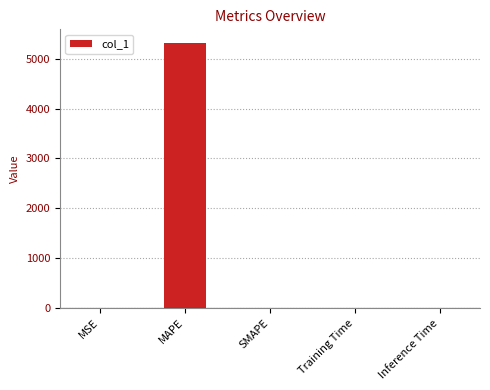

Count the number of values greater than 0.

4